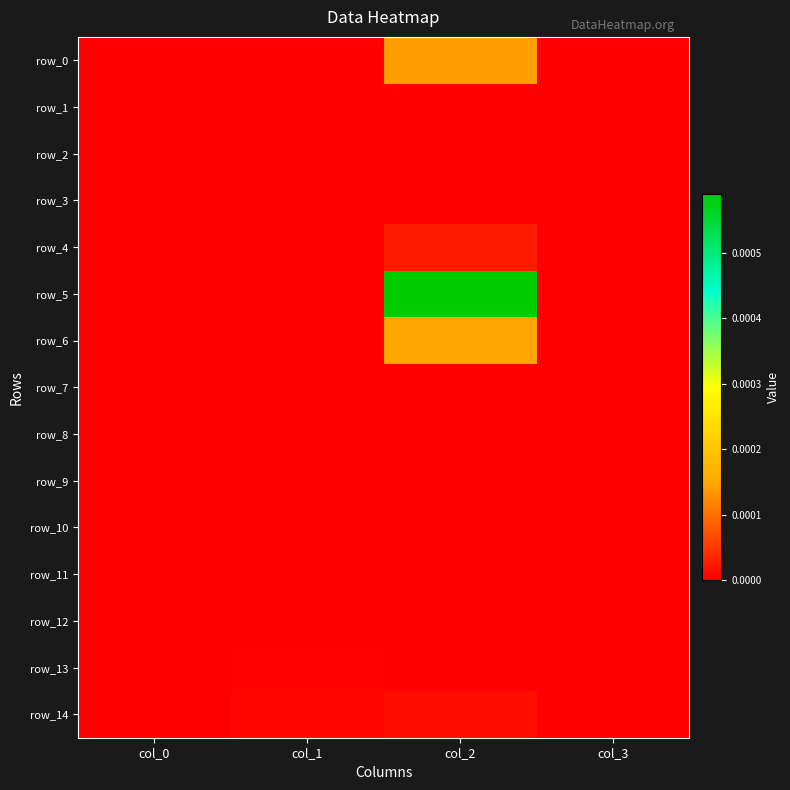

Rank the series at col_2 from highest to lowest value.

row_5, row_6, row_0, row_4, row_14, row_1, row_2, row_3, row_7, row_8, row_9, row_10, row_11, row_12, row_13